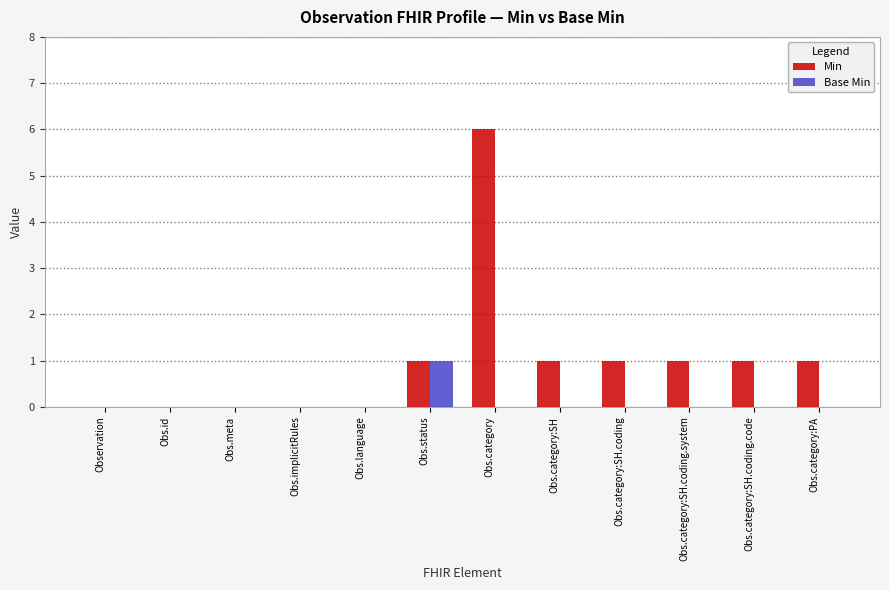

Read the Min value at Obs.category:SH.

1